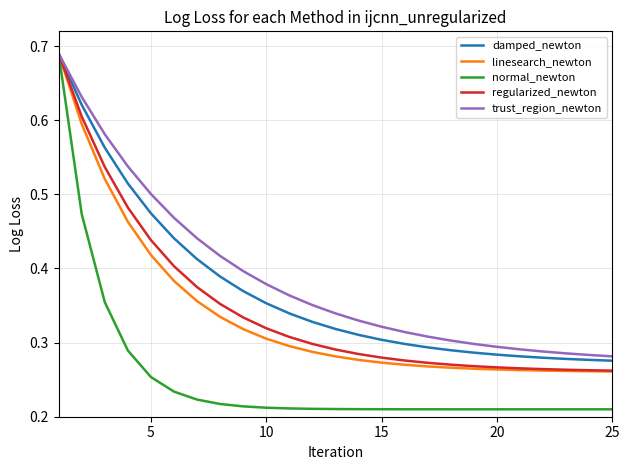

Which series has the largest range (max minus min)?

normal_newton